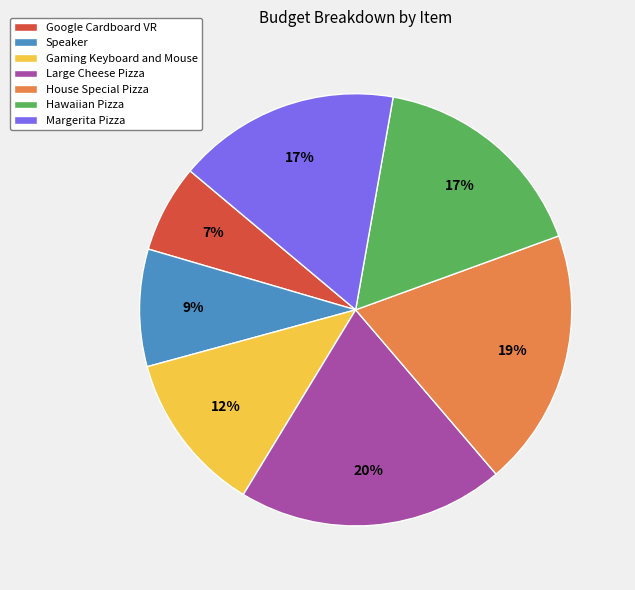

How many segments does this pie chart have?

7